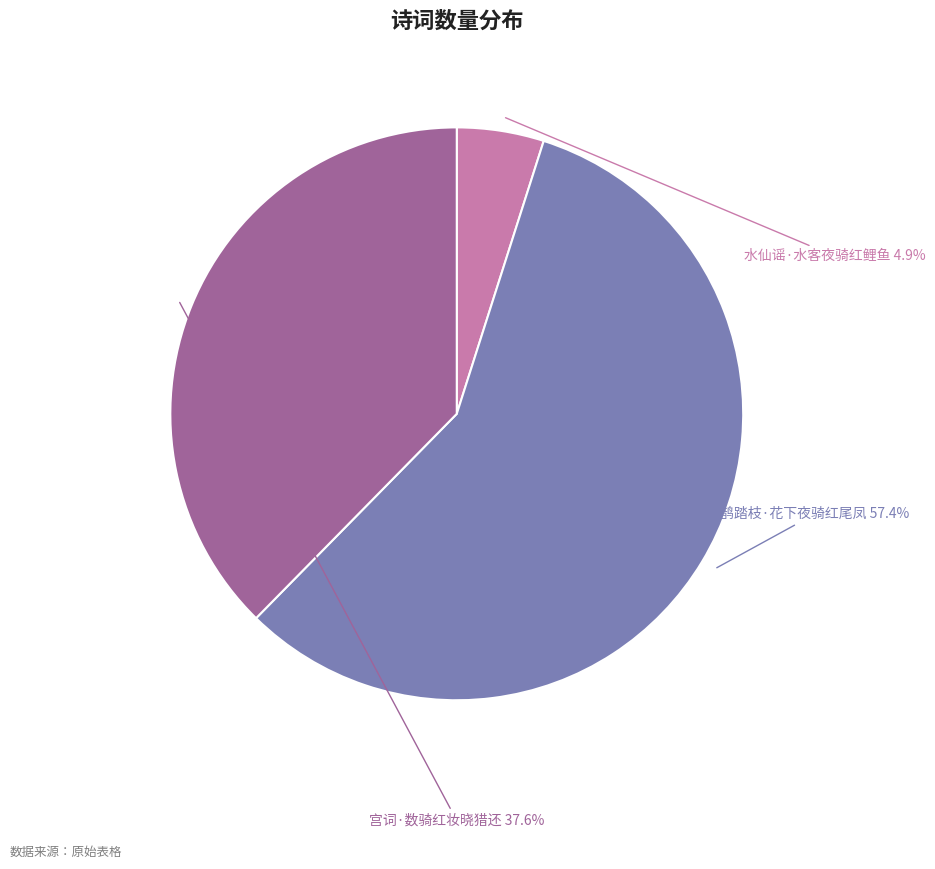

Does 鹊踏枝·花下夜骑红尾凤 account for over 50% of the chart?

Yes